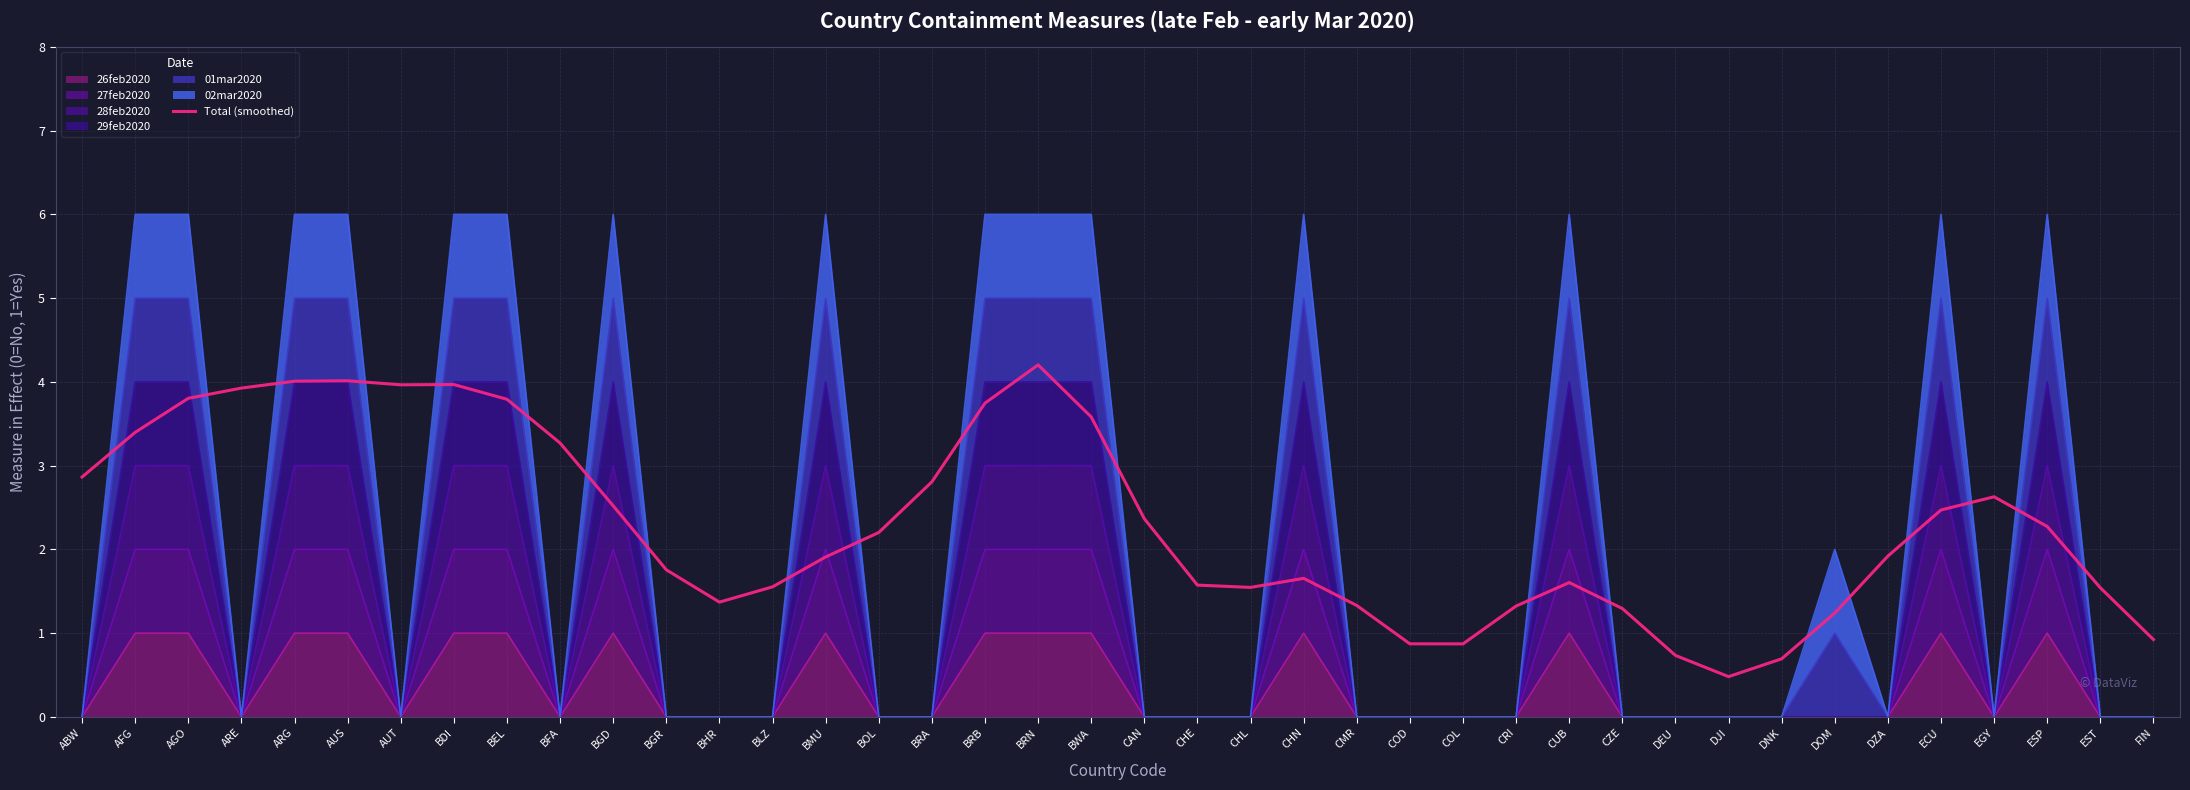

What is the label of the 11th point from the right?

CZE